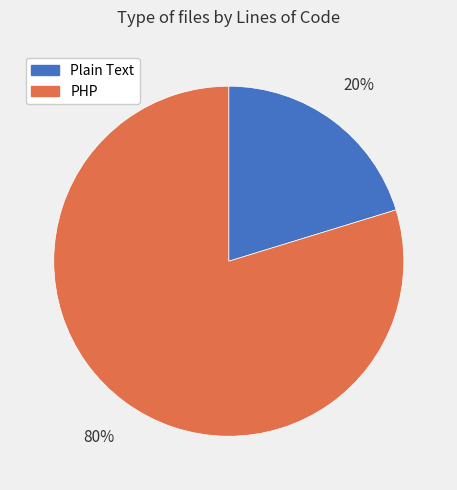

Which slice is the largest?

PHP